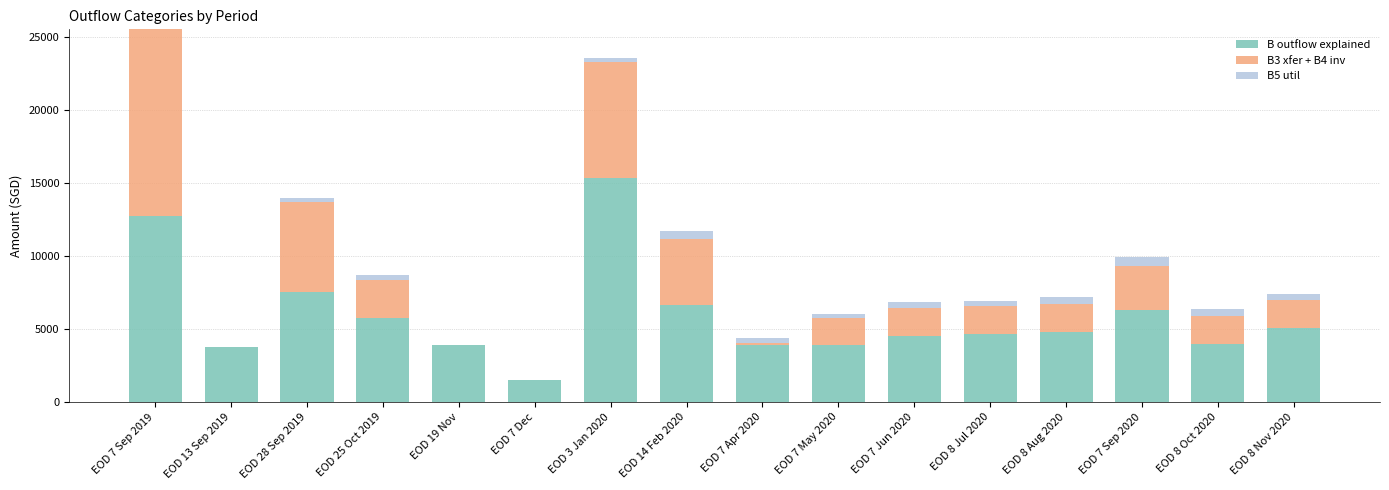

At which category is the sum across all series the highest?

EOD 7 Sep 2019